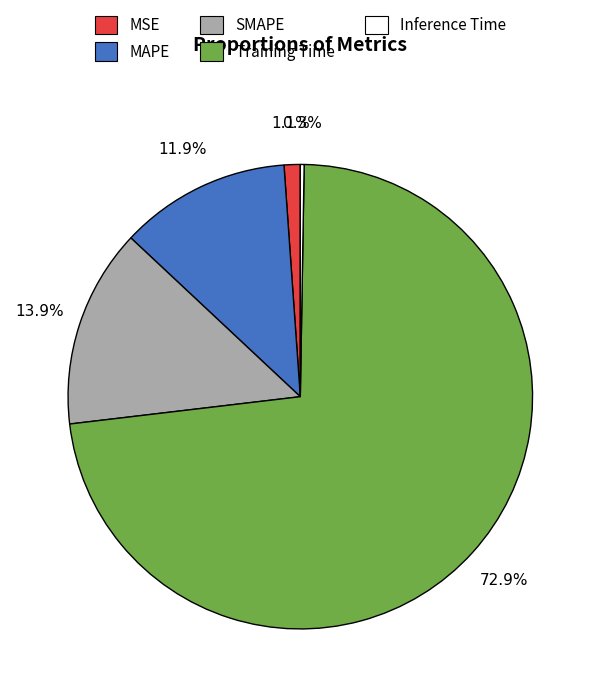

What is the majority slice?

Training Time